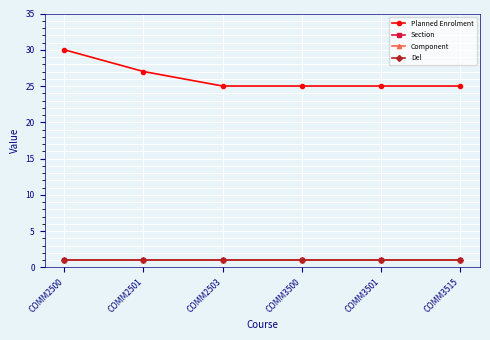

Is this an area chart (filled region under the line)?

No